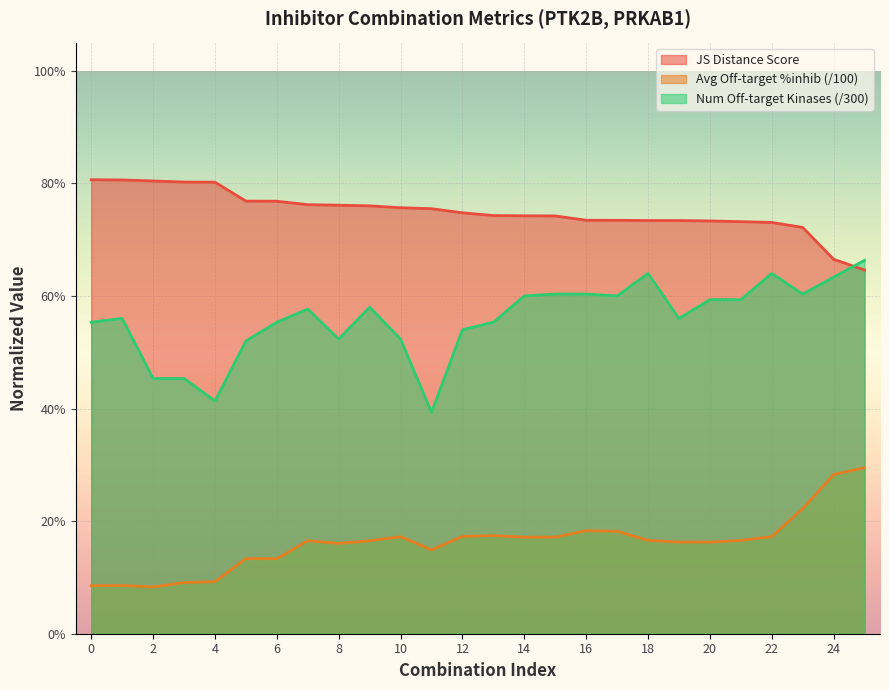

Rank the series by their maximum value, from highest to lowest.

JS Distance Score, Num Off-target Kinases (/300), Avg Off-target %inhib (/100)